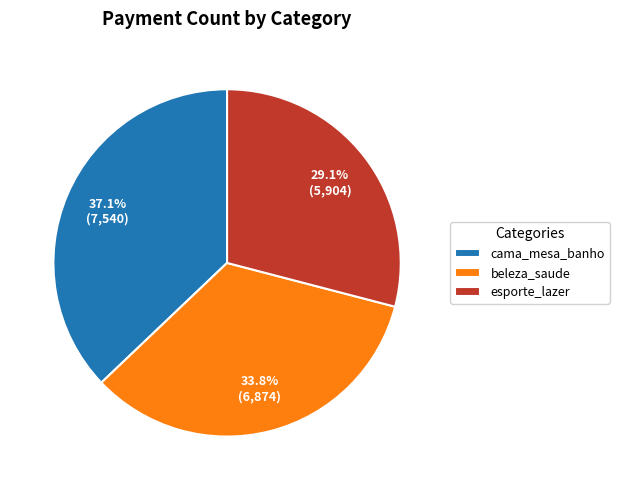

To the nearest percent, what is the difference between the largest and smallest slice percentages?

8%